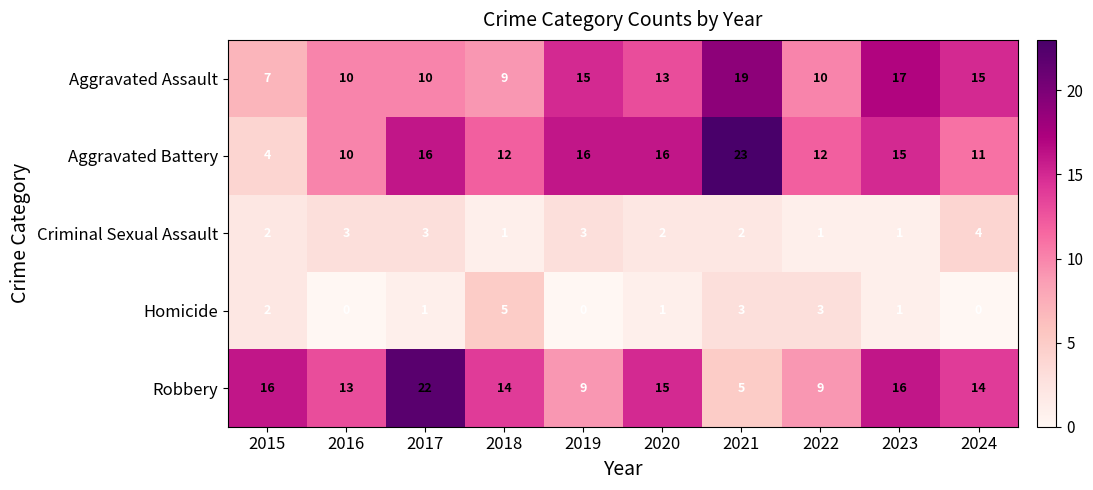

What is the highest value of the Aggravated Assault series?

19